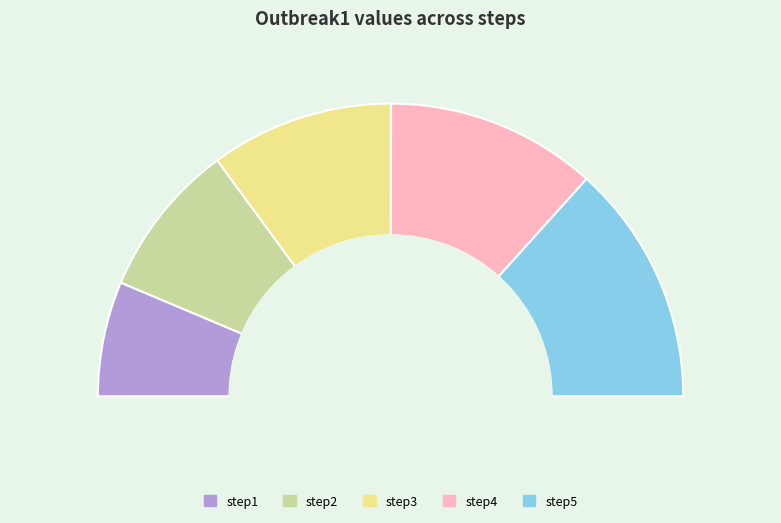

What percentage is the step1 slice, to the nearest percent?

13%